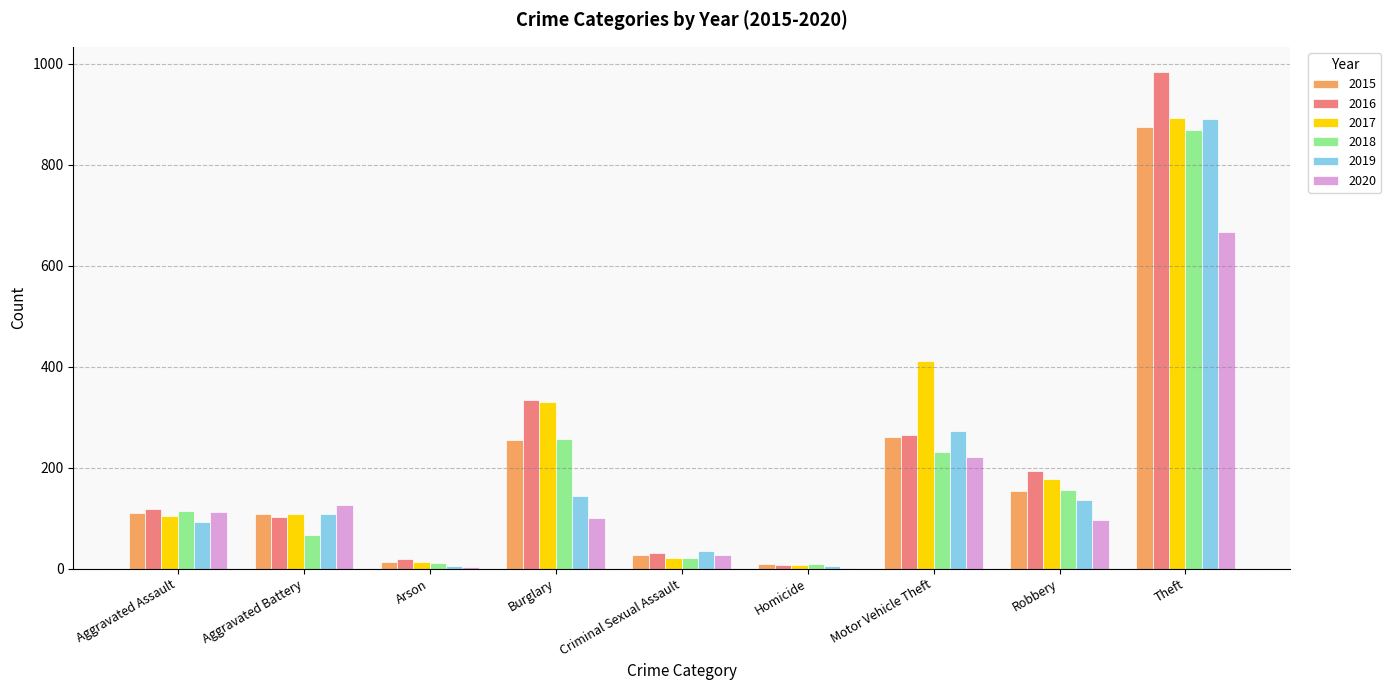

At which label does 2015 reach its peak?

Theft